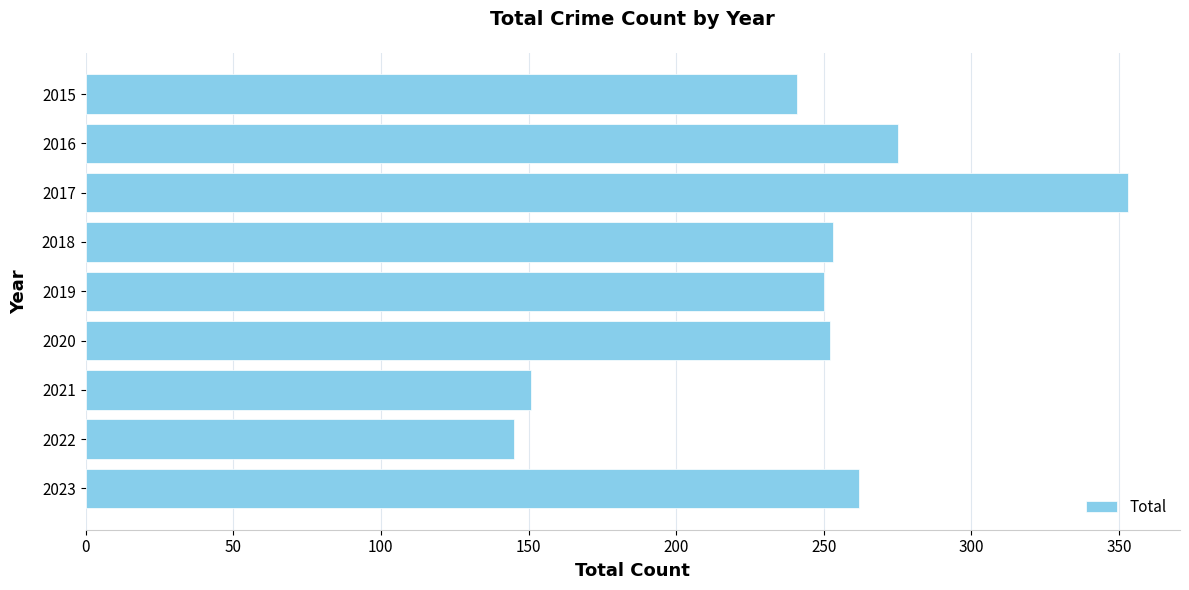

What value does the data have at 2019?

250